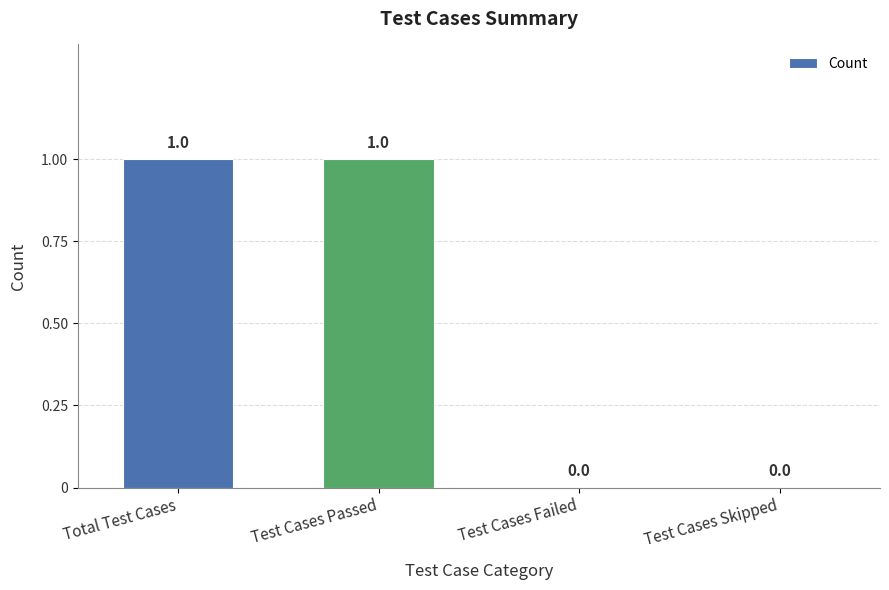

How many values are between 0 and 1?

4